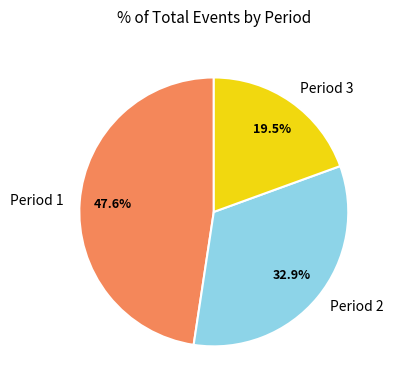

Which category has the biggest portion of the pie?

Period 1